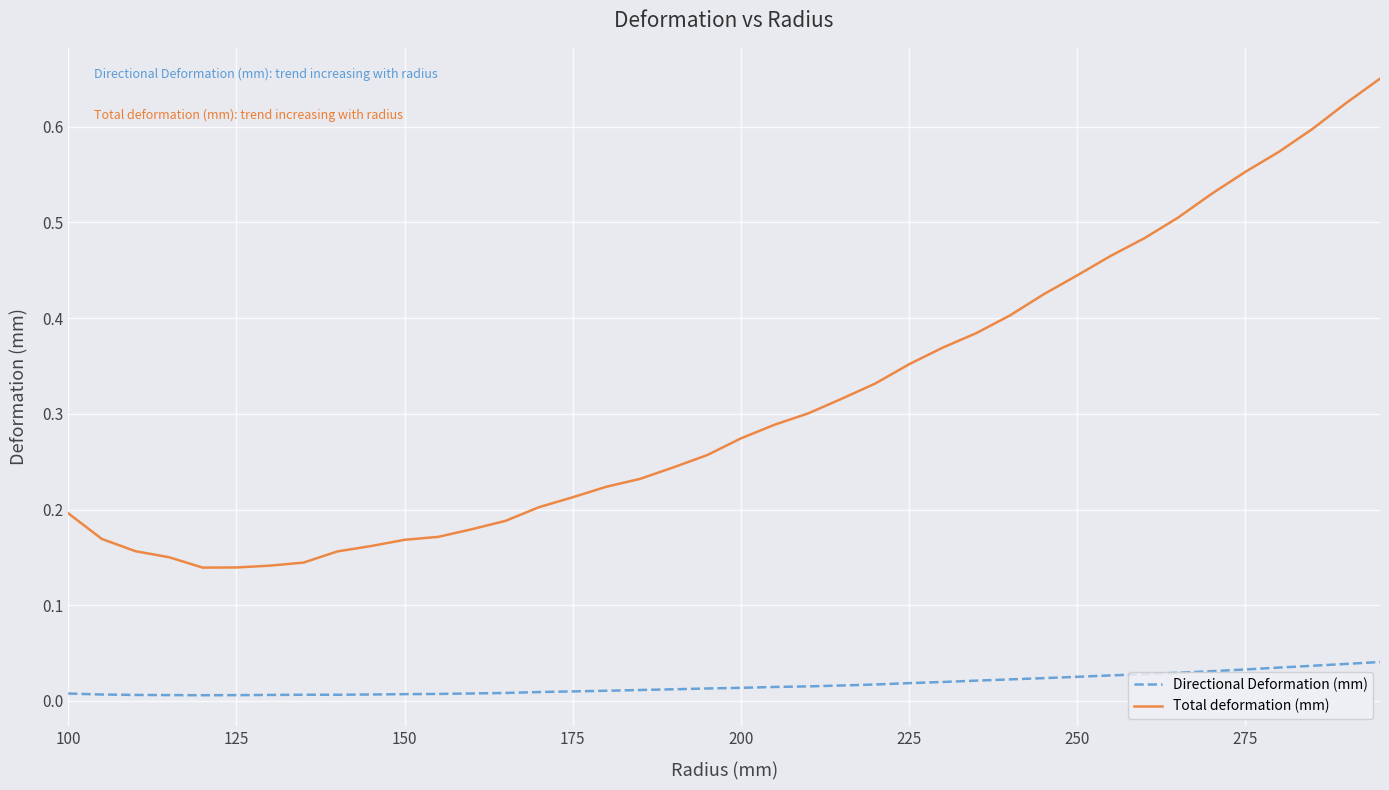

How many Total deformation (mm) values are between 0 and 1?

40